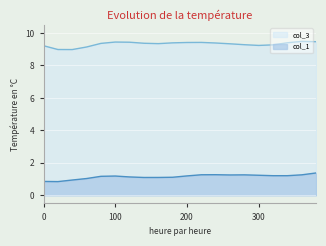

Rank the series by their average value, from lowest to highest.

col_1, col_3